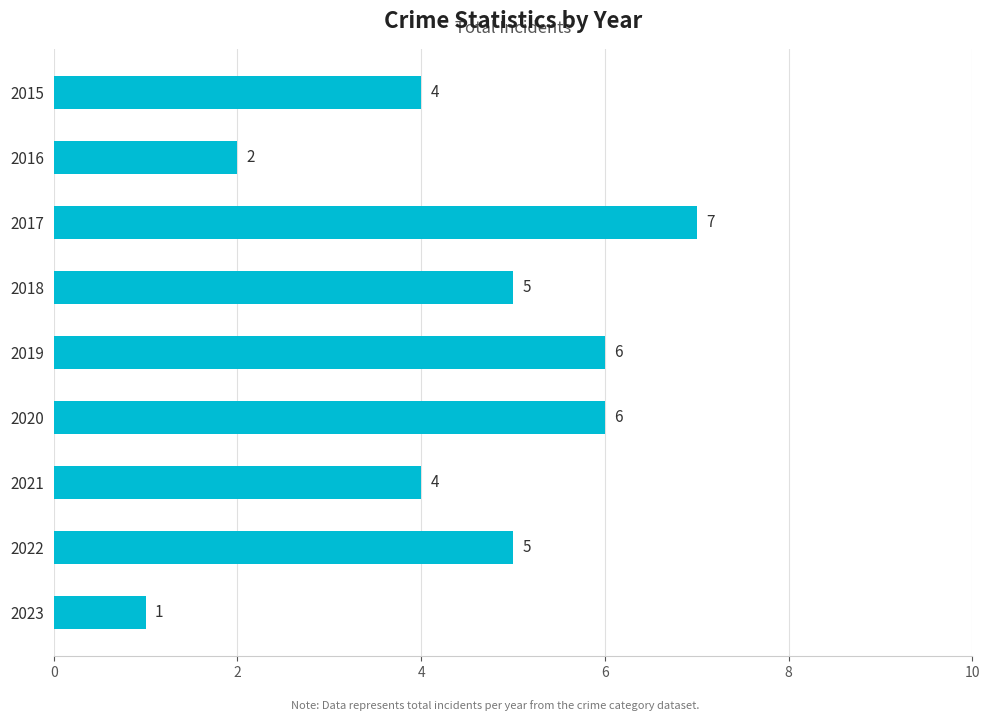

How many bars are there in total?

9